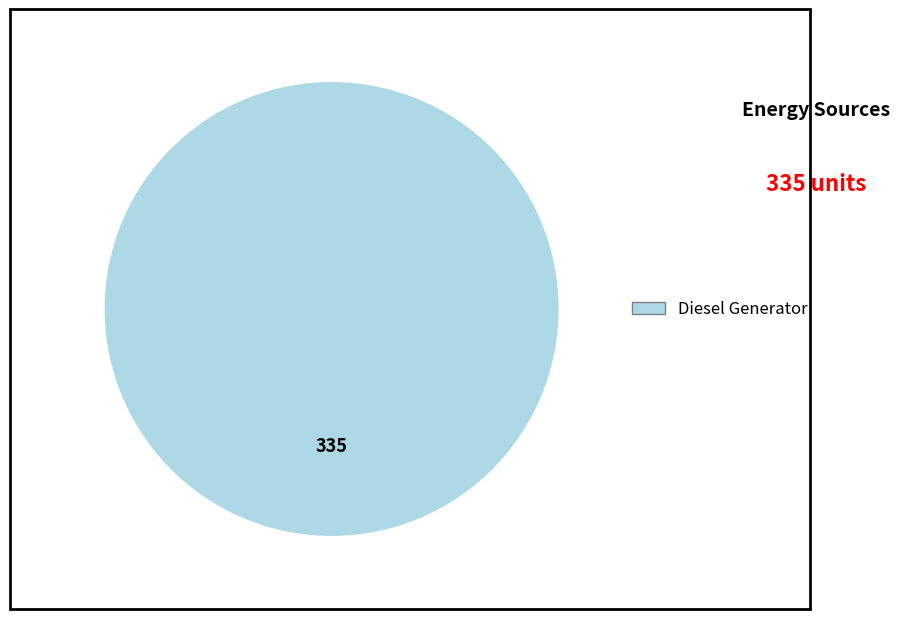

Is there any slice that represents more than half of the pie?

Yes